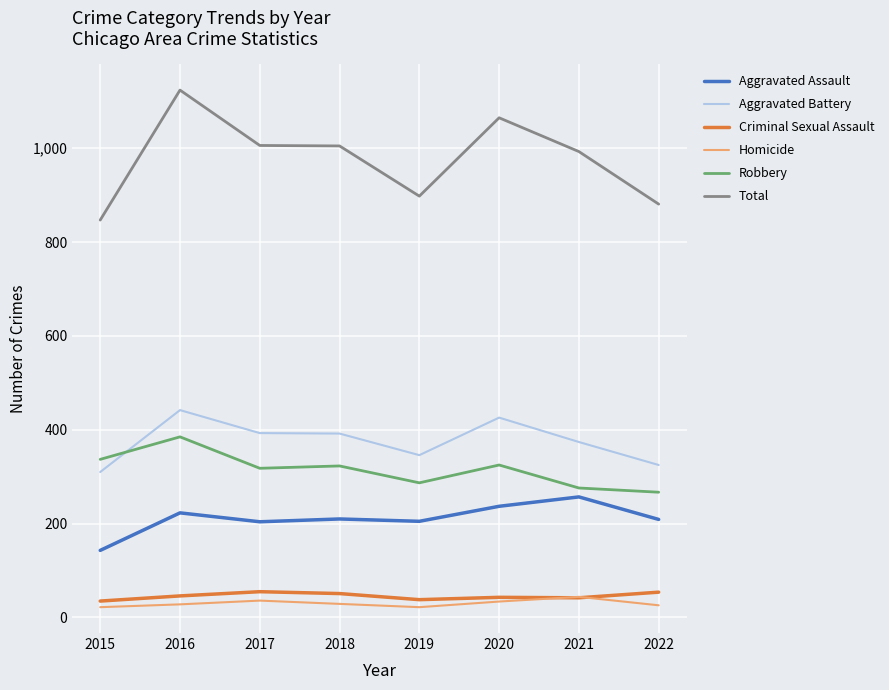

What is the spread (max minus min) of values at 2021?

951